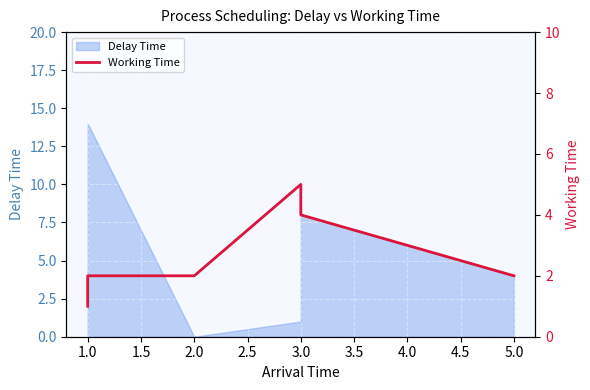

Reading left to right, what are all the values shown in this chart?

1	2	2	5	4	2